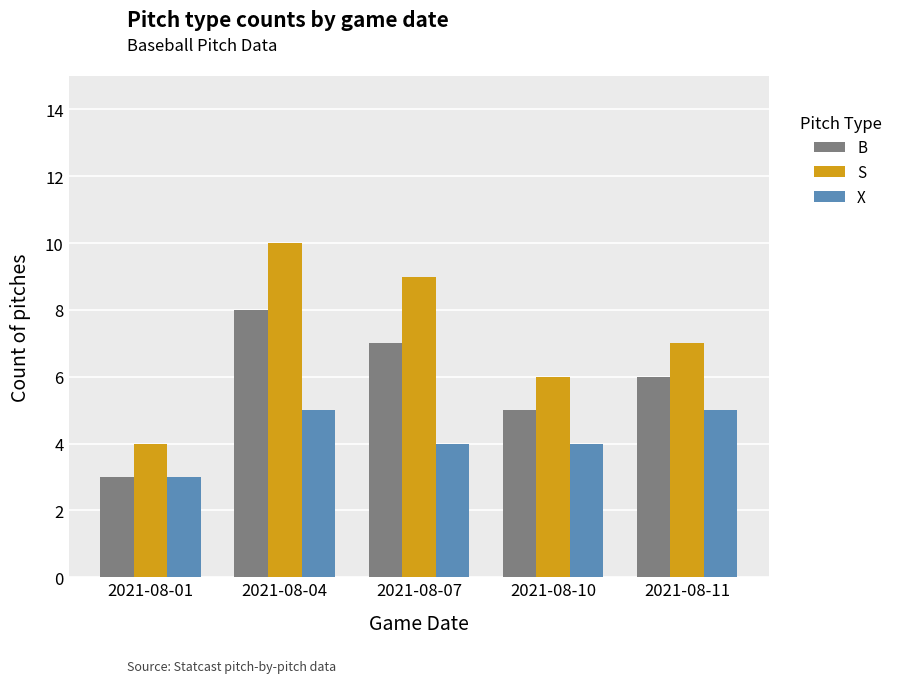

What is the difference between the maximum and second lowest values in the B series?

3